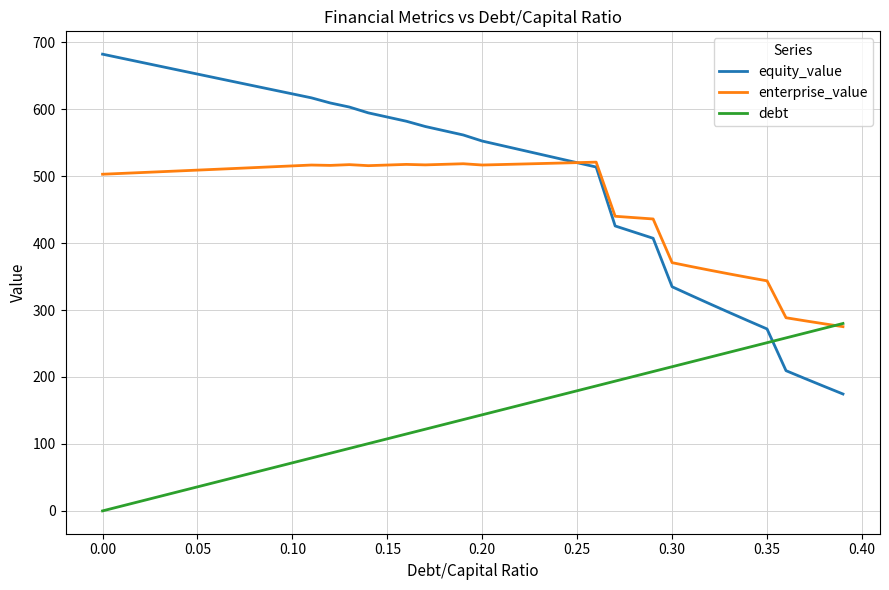

What is the maximum value shown in the chart?

682.1